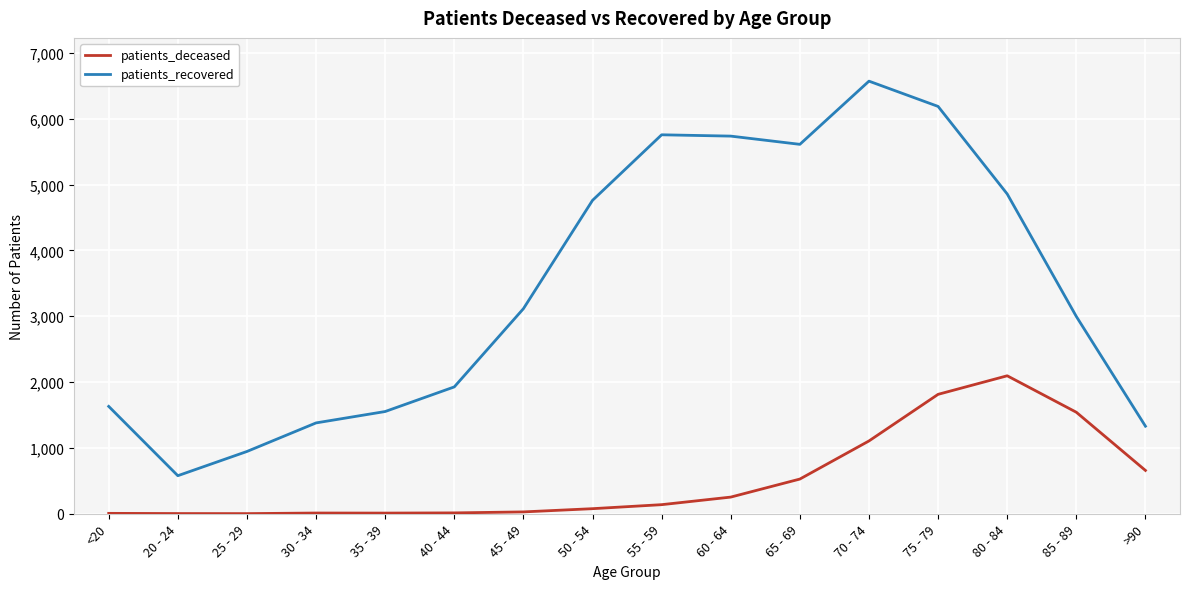

Rank the series by their maximum value, from lowest to highest.

patients_deceased, patients_recovered